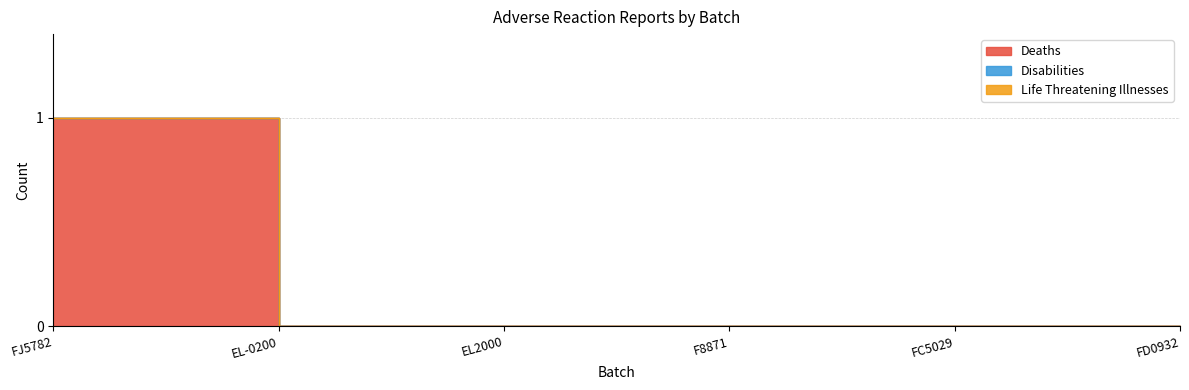

Reading left to right, list all the values displayed in this chart.

Deaths: FJ5782=1	EL-0200=0	EL2000=0	F8871=0	FC5029=0	FD0932=0
Disabilities: FJ5782=0	EL-0200=0	EL2000=0	F8871=0	FC5029=0	FD0932=0
Life Threatening Illnesses: FJ5782=0	EL-0200=0	EL2000=0	F8871=0	FC5029=0	FD0932=0